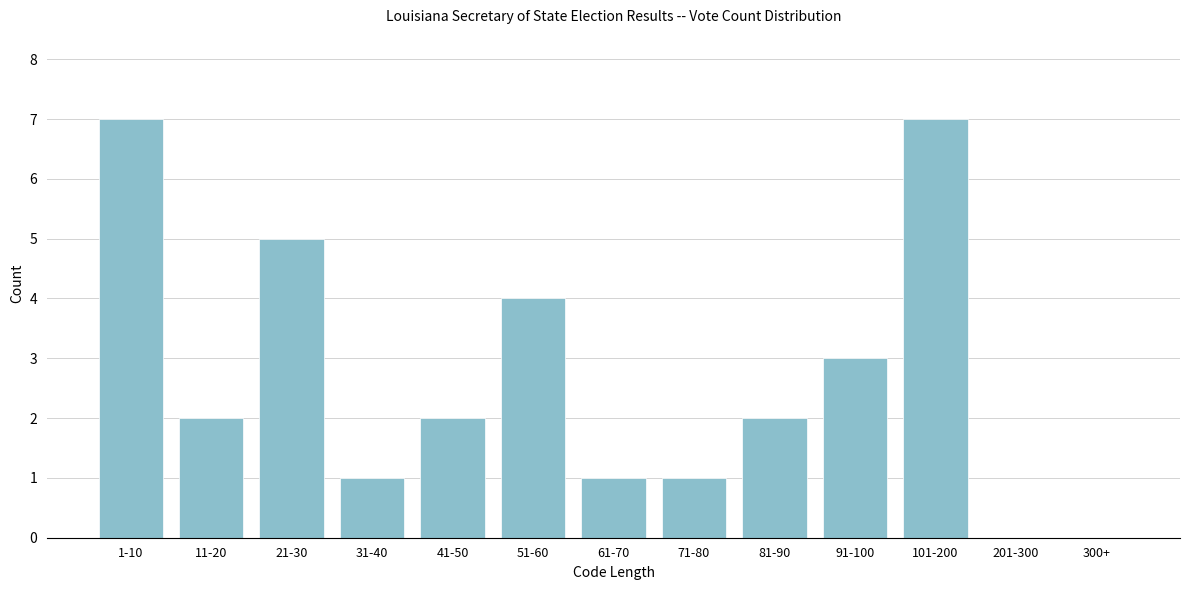

Reading right to left, what are all the values shown in this chart?

300+=0	201-300=0	101-200=7	91-100=3	81-90=2	71-80=1	61-70=1	51-60=4	41-50=2	31-40=1	21-30=5	11-20=2	1-10=7